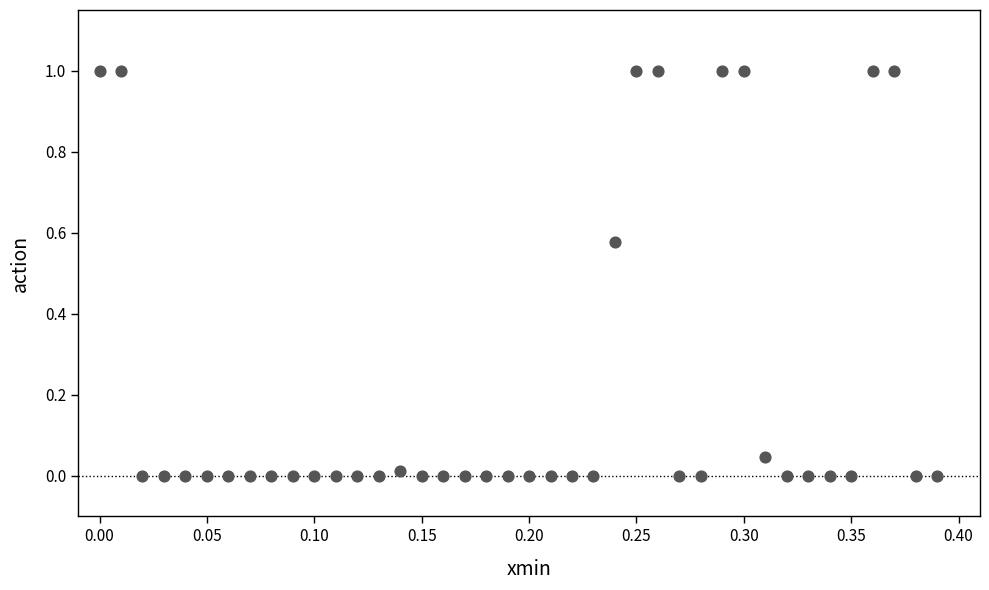

What is the range of X values (max minus min)?

0.4